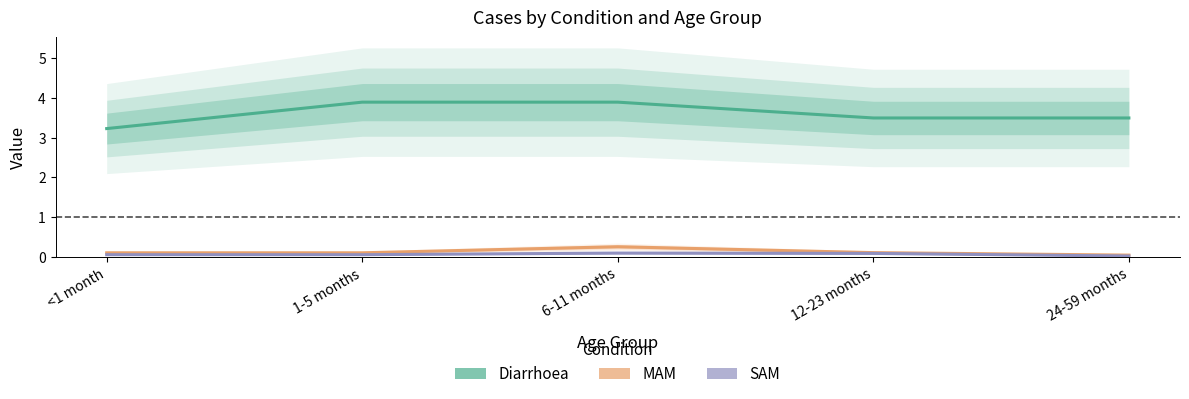

Which series has the largest total across all categories?

Diarrhoea